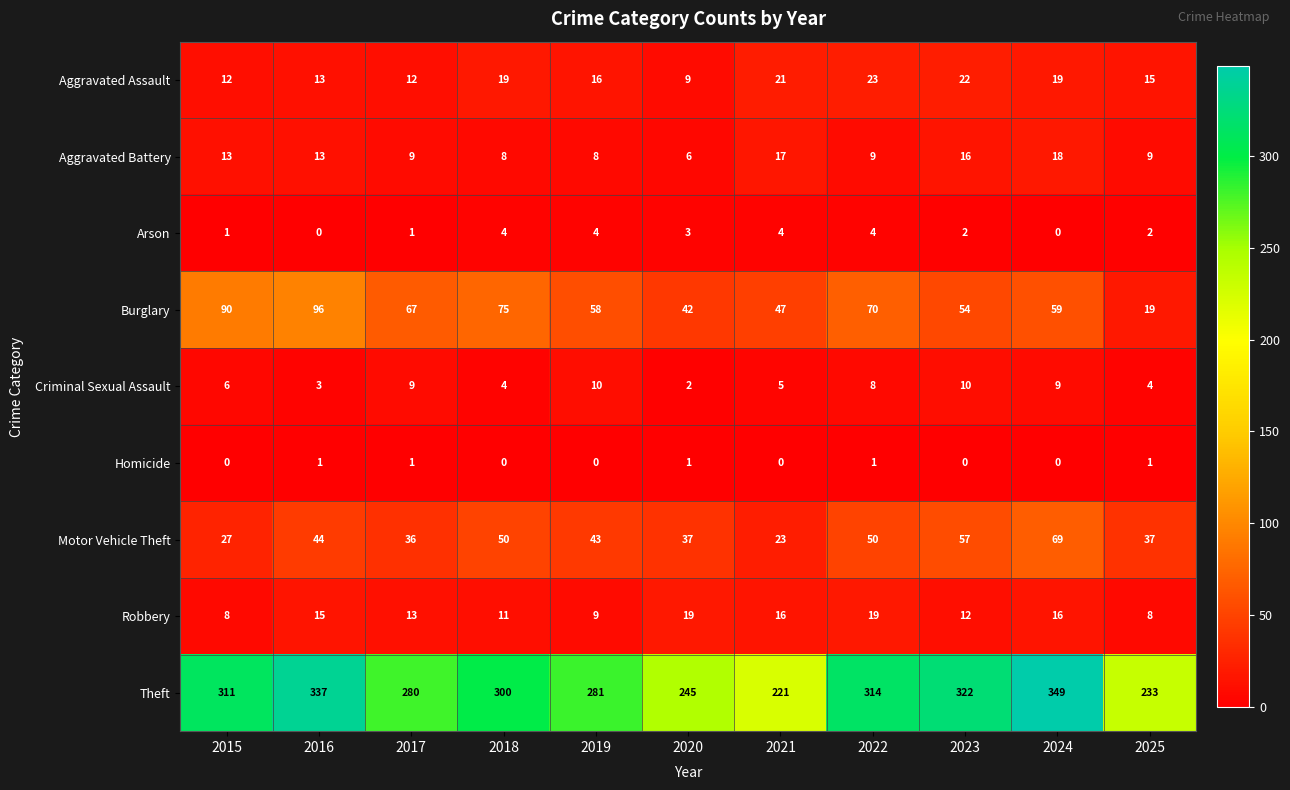

Count the number of categories in the chart.

11